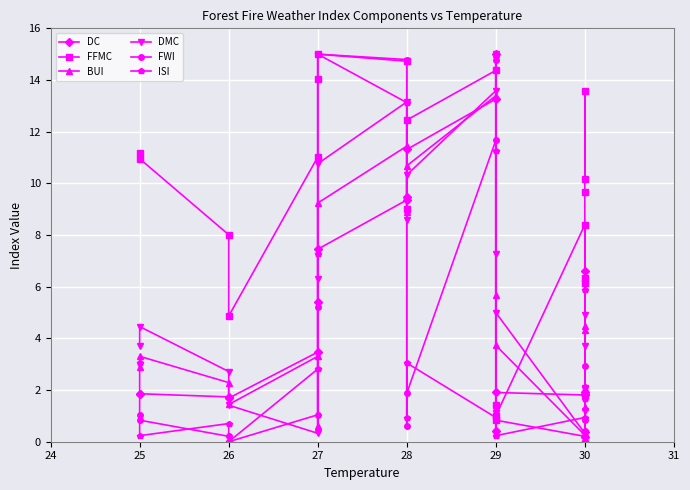

What is the difference between the maximum and minimum values in the DC series?

14.8